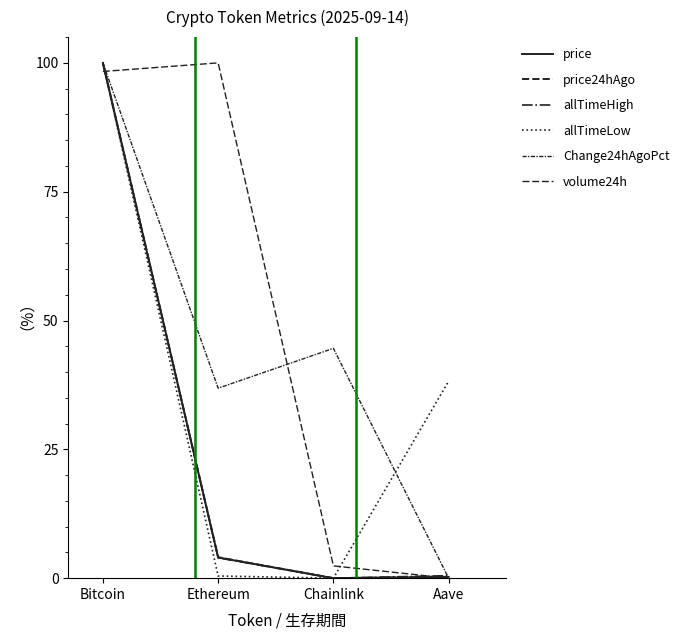

What is the sum of the volume24h values at Ethereum and Aave?

100.0